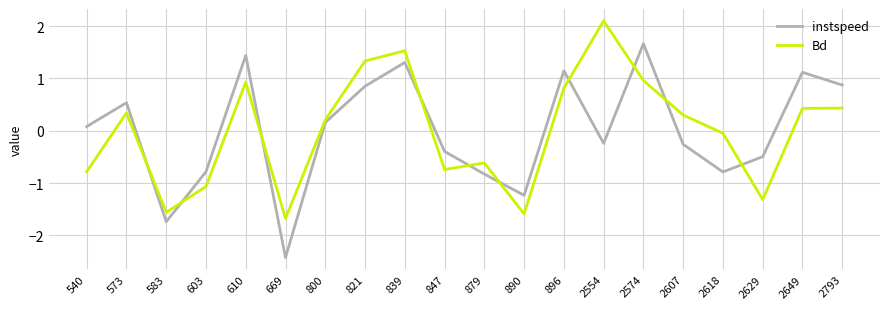

What is the smallest value displayed?

-2.4